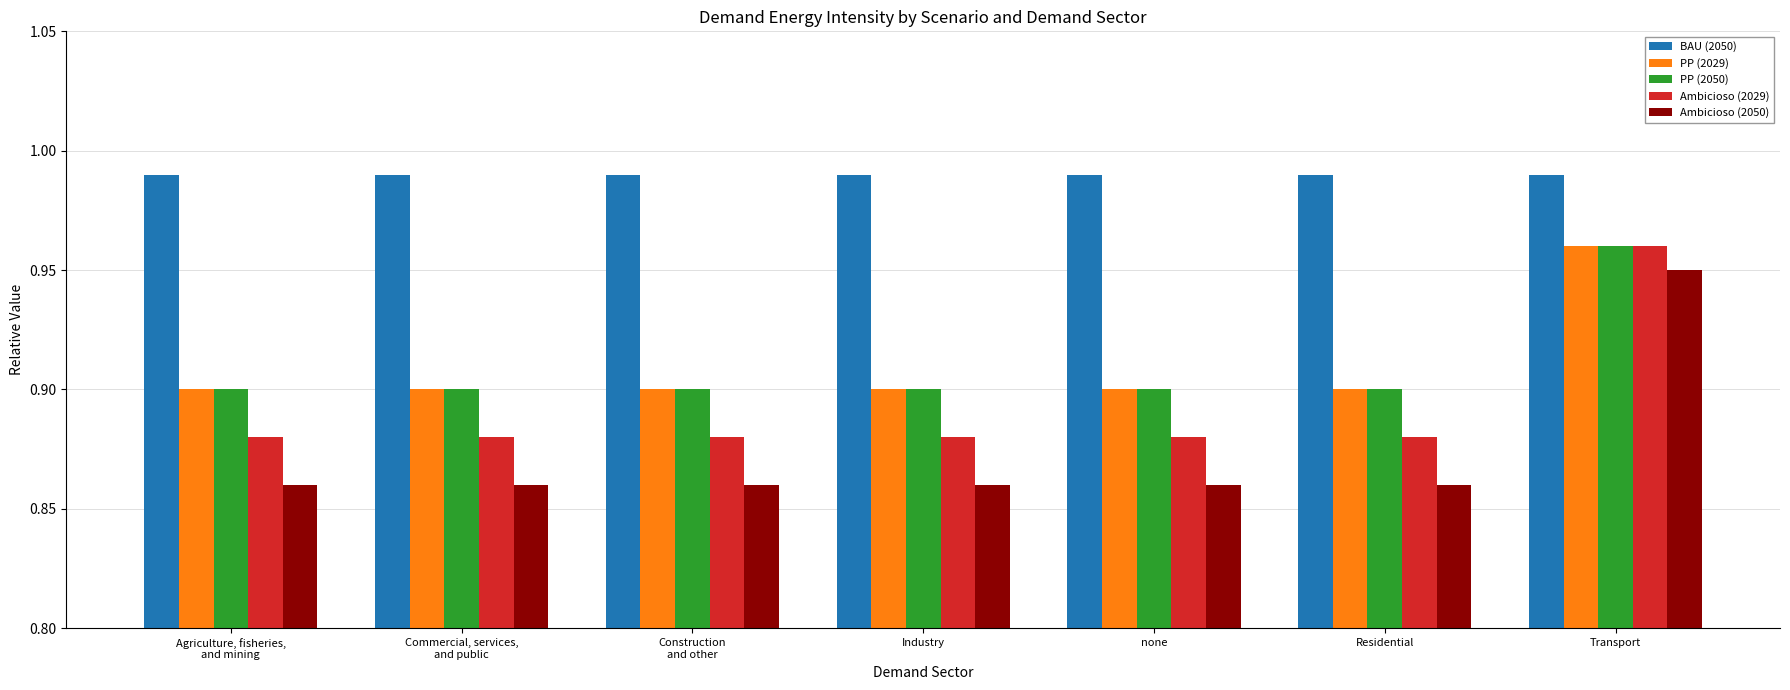

Count the number of categories in the chart.

7